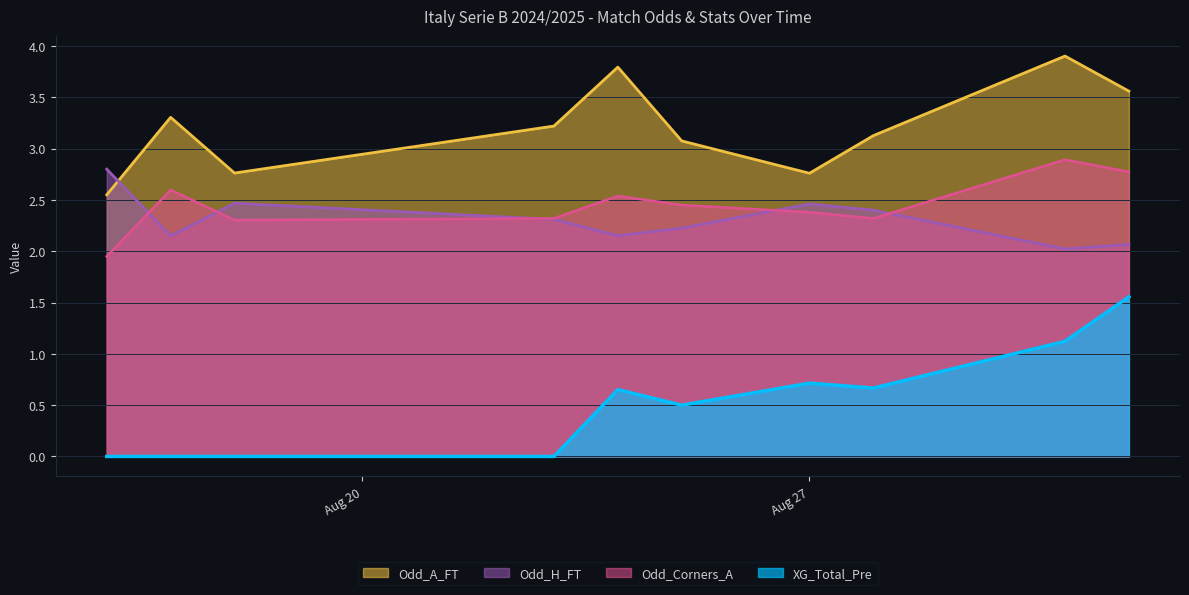

What is the maximum value shown in the chart?

3.9